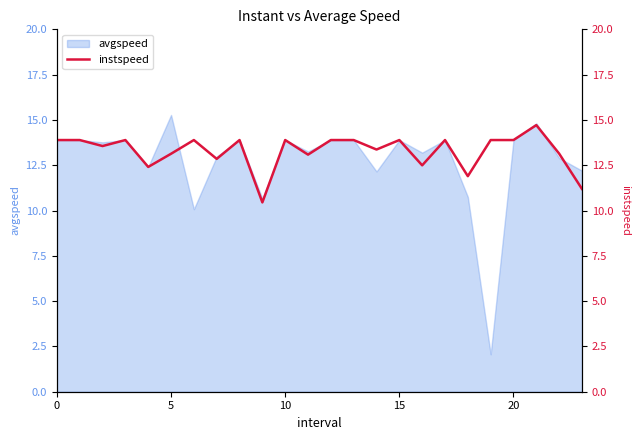

What is the minimum value for avgspeed?

2.1